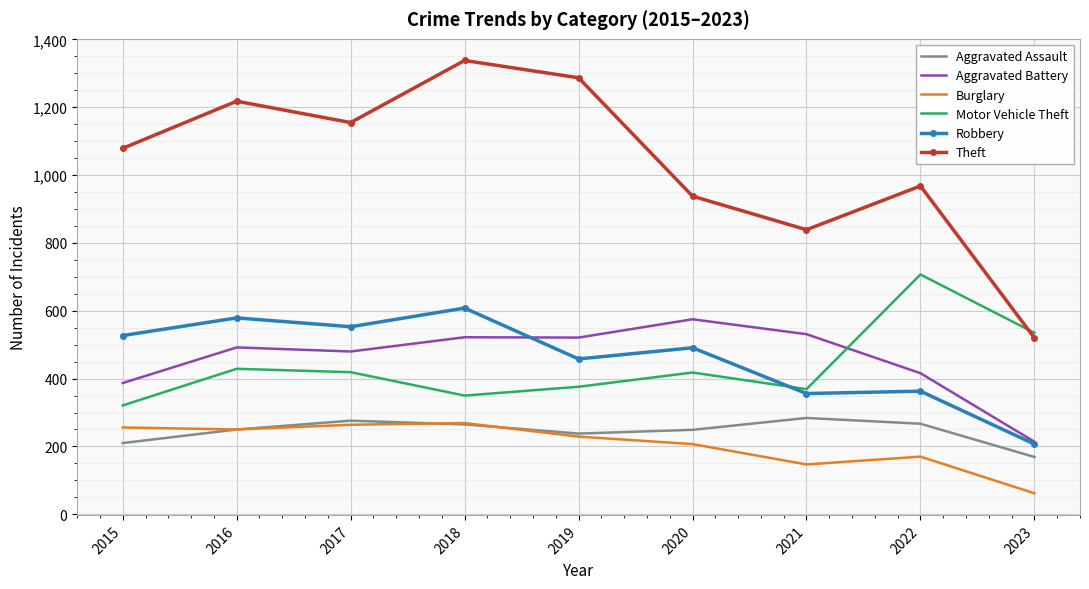

Is the value of Aggravated Battery at 2015 greater than the value of Robbery at 2023?

Yes